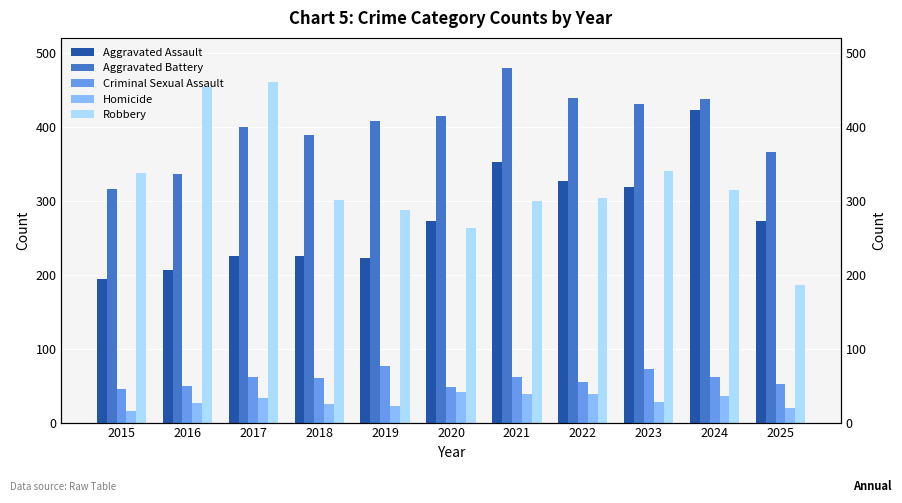

Which category has the lowest value in the Aggravated Assault series?

2015